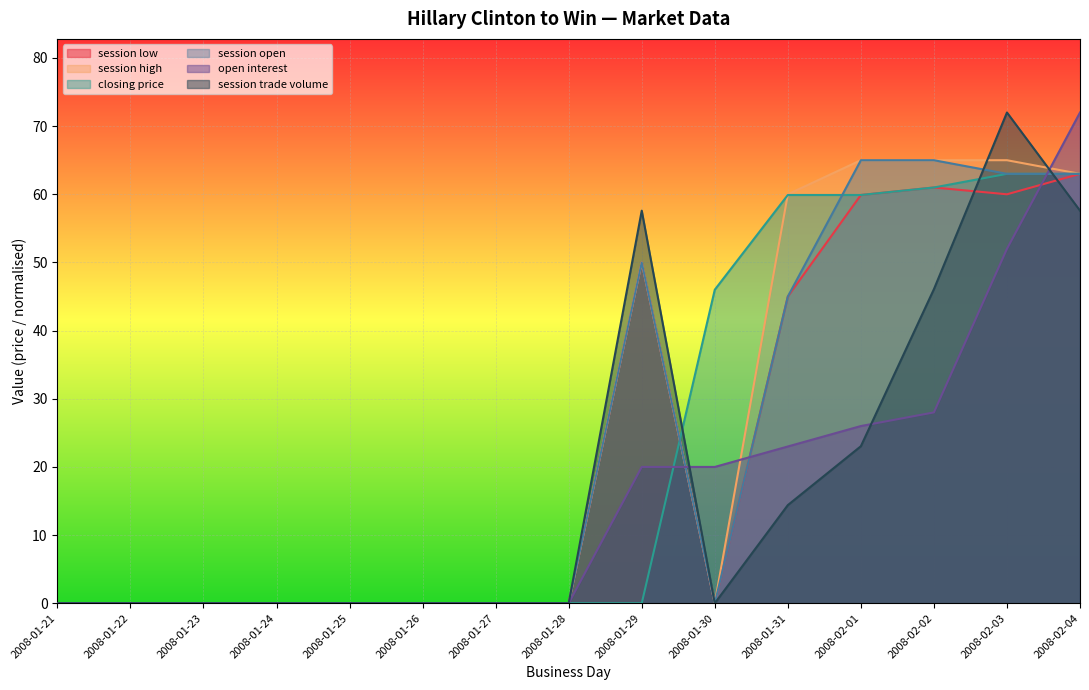

Reading left to right, transcribe all the data shown in this chart.

session low: 2008-01-21=0.0	2008-01-22=0.0	2008-01-23=0.0	2008-01-24=0.0	2008-01-25=0.0	2008-01-26=0.0	2008-01-27=0.0	2008-01-28=0.0	2008-01-29=50.0	2008-01-30=0.0	2008-01-31=45.0	2008-02-01=59.9	2008-02-02=61.0	2008-02-03=60.0	2008-02-04=63.0
session high: 2008-01-21=0.0	2008-01-22=0.0	2008-01-23=0.0	2008-01-24=0.0	2008-01-25=0.0	2008-01-26=0.0	2008-01-27=0.0	2008-01-28=0.0	2008-01-29=50.0	2008-01-30=0.0	2008-01-31=60.0	2008-02-01=65.0	2008-02-02=65.0	2008-02-03=65.0	2008-02-04=63.0
closing price: 2008-01-21=0.0	2008-01-22=0.0	2008-01-23=0.0	2008-01-24=0.0	2008-01-25=0.0	2008-01-26=0.0	2008-01-27=0.0	2008-01-28=0.0	2008-01-29=0.0	2008-01-30=46.0	2008-01-31=59.9	2008-02-01=59.9	2008-02-02=61.0	2008-02-03=63.0	2008-02-04=63.0
session open: 2008-01-21=0.0	2008-01-22=0.0	2008-01-23=0.0	2008-01-24=0.0	2008-01-25=0.0	2008-01-26=0.0	2008-01-27=0.0	2008-01-28=0.0	2008-01-29=50.0	2008-01-30=0.0	2008-01-31=45.0	2008-02-01=65.0	2008-02-02=65.0	2008-02-03=63.0	2008-02-04=63.0
open interest: 2008-01-21=0.0	2008-01-22=0.0	2008-01-23=0.0	2008-01-24=0.0	2008-01-25=0.0	2008-01-26=0.0	2008-01-27=0.0	2008-01-28=0.0	2008-01-29=20.0	2008-01-30=20.0	2008-01-31=23.0	2008-02-01=26.0	2008-02-02=28.0	2008-02-03=52.0	2008-02-04=72.0
session trade volume: 2008-01-21=0.0	2008-01-22=0.0	2008-01-23=0.0	2008-01-24=0.0	2008-01-25=0.0	2008-01-26=0.0	2008-01-27=0.0	2008-01-28=0.0	2008-01-29=57.6	2008-01-30=0.0	2008-01-31=14.4	2008-02-01=23.0	2008-02-02=46.1	2008-02-03=72.0	2008-02-04=57.6